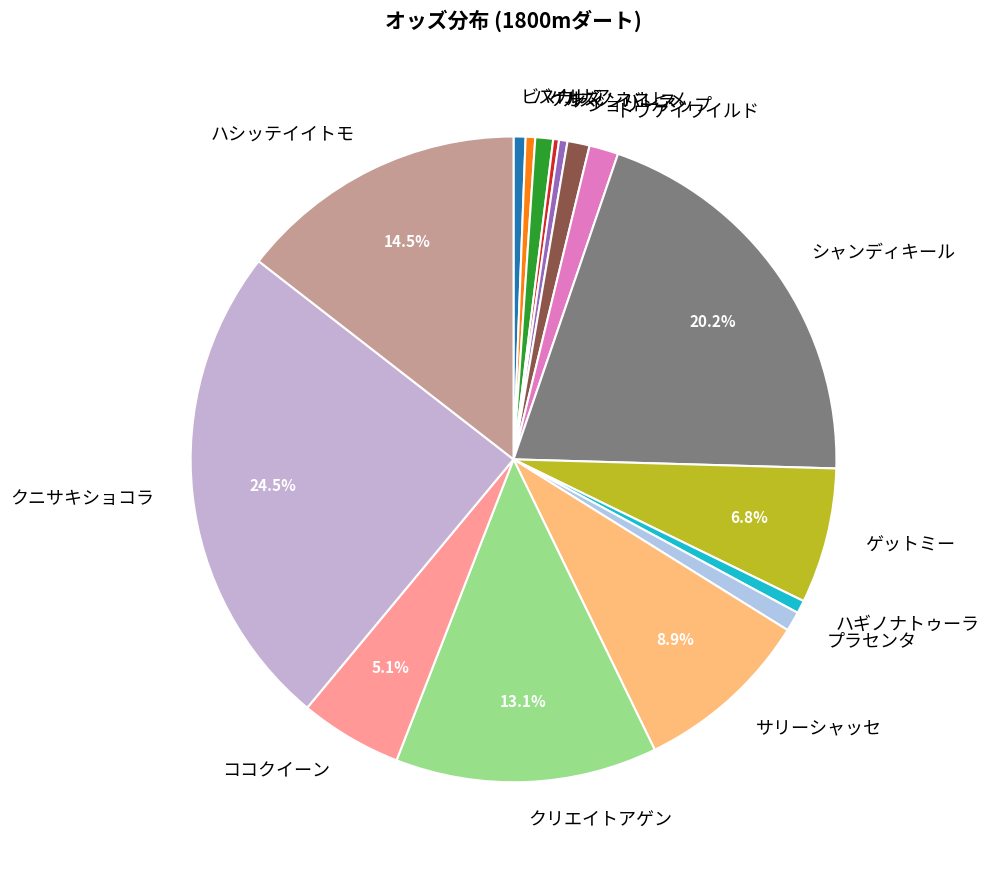

Which category has the biggest portion of the pie?

クニサキショコラ